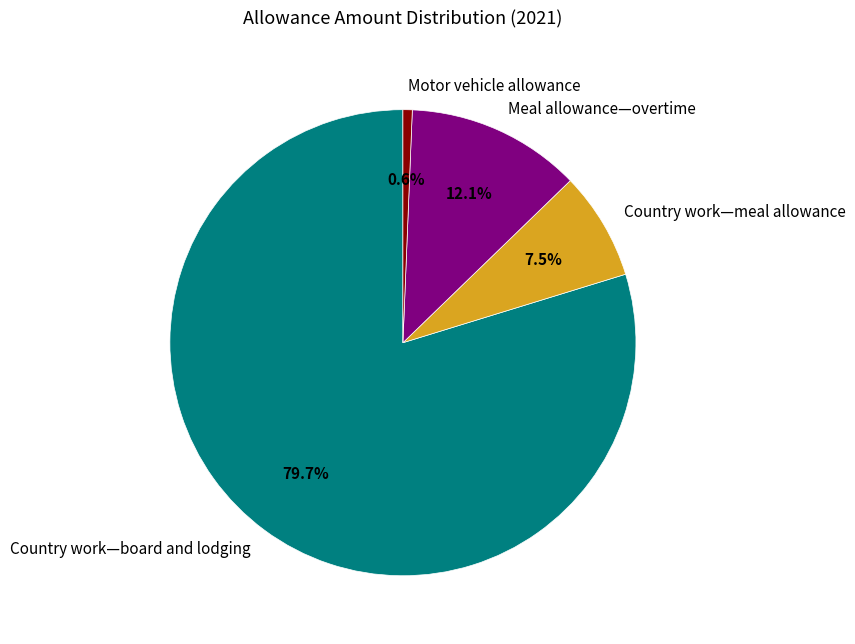

What is the largest slice in the pie chart?

Country work—board and lodging